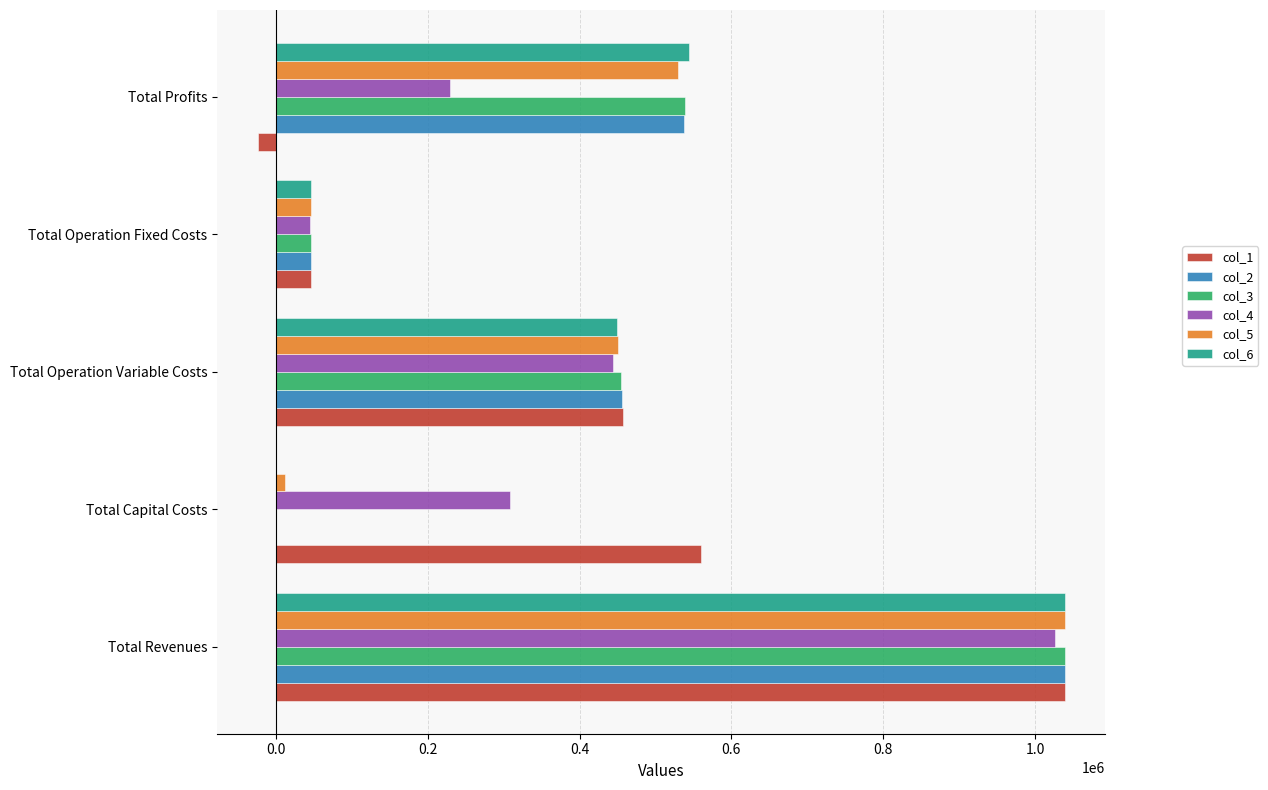

At which category is the sum across all series the highest?

Total Revenues